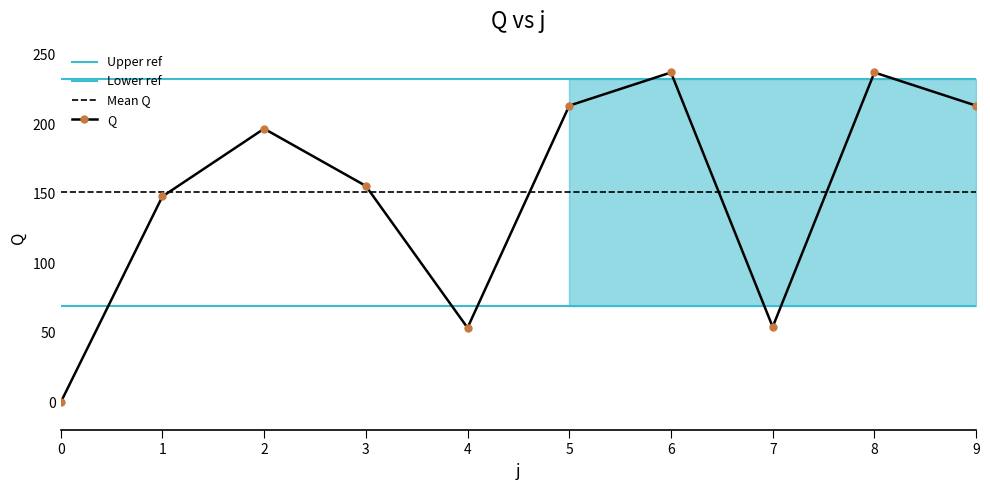

Approximately how many times larger is the value at 9 compared to 7?

3.9